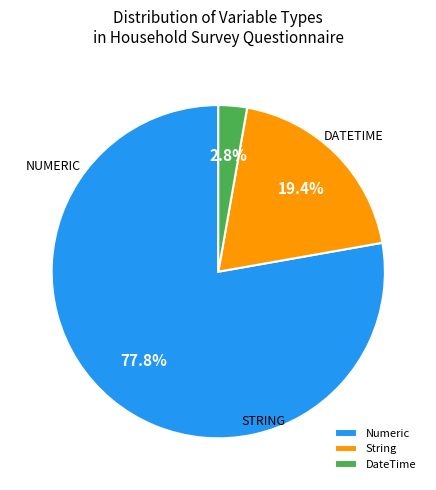

What is the total percentage of DateTime and String?

22.2%